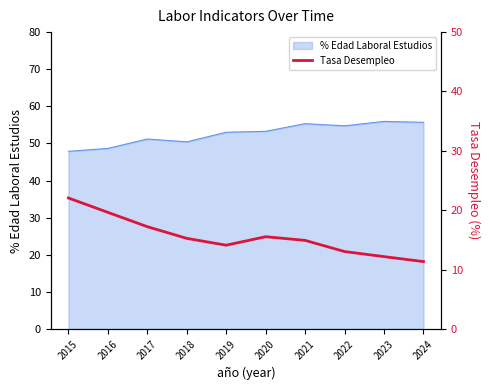

True or false: % Edad Laboral Estudios has a value of 51.2 at 2017.

True